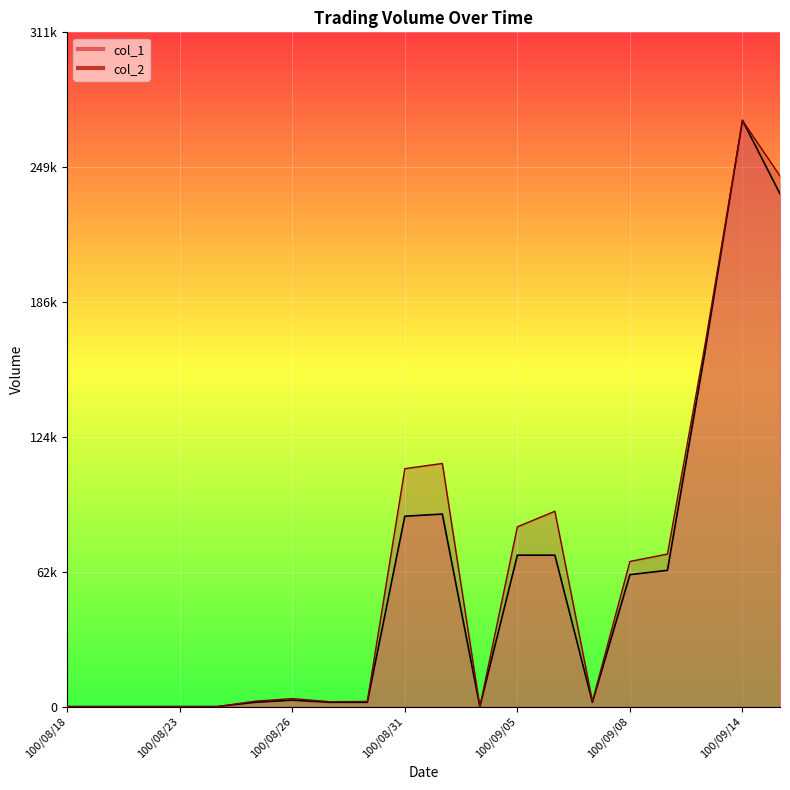

At how many categories does at least one series exceed 162776?

3